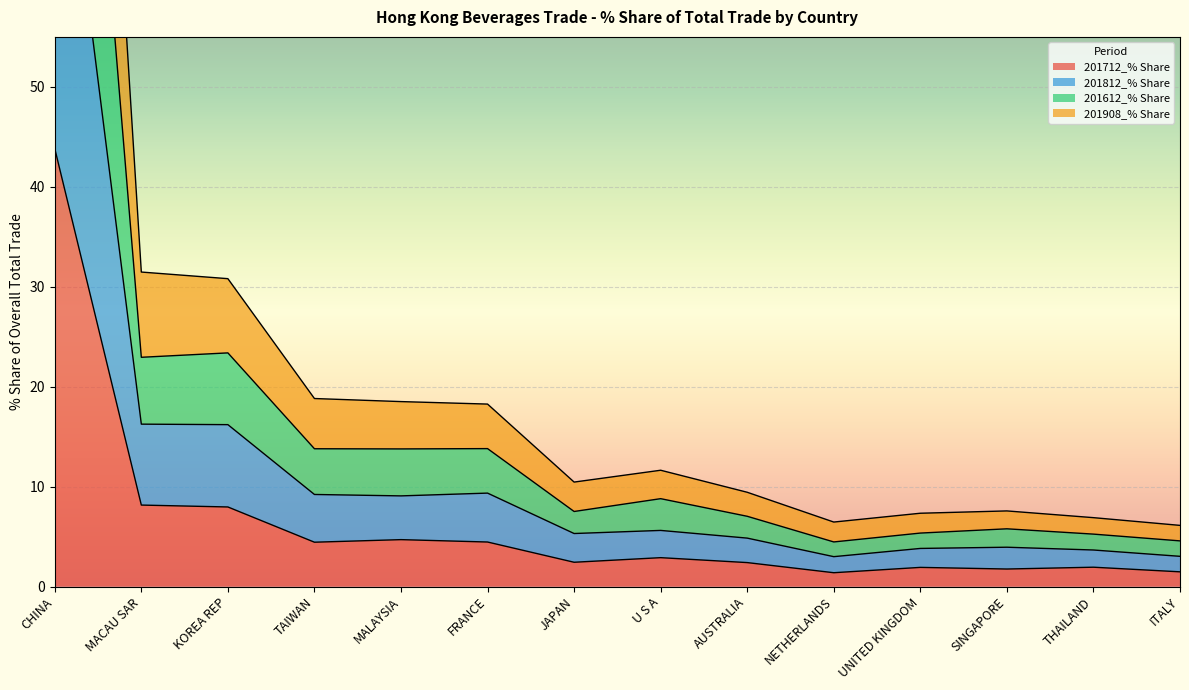

Rank the series by their average value, from highest to lowest.

201908_% Share, 201612_% Share, 201812_% Share, 201712_% Share